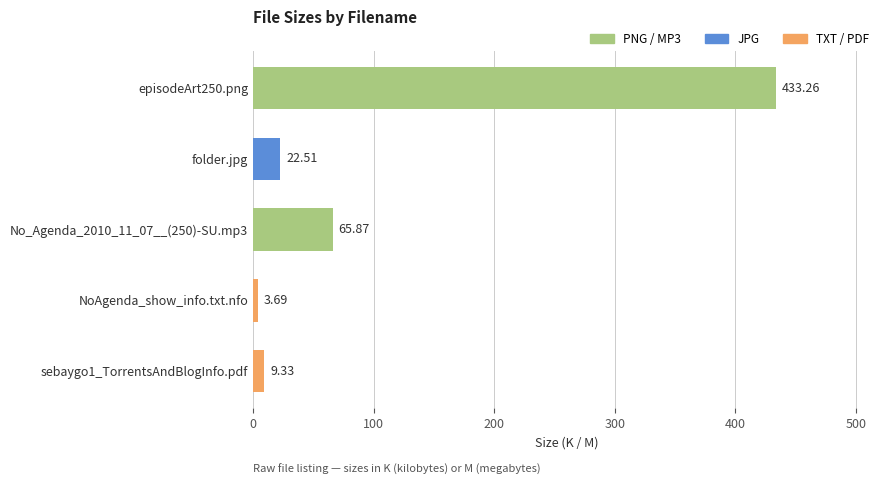

How many data points are above 22?

3